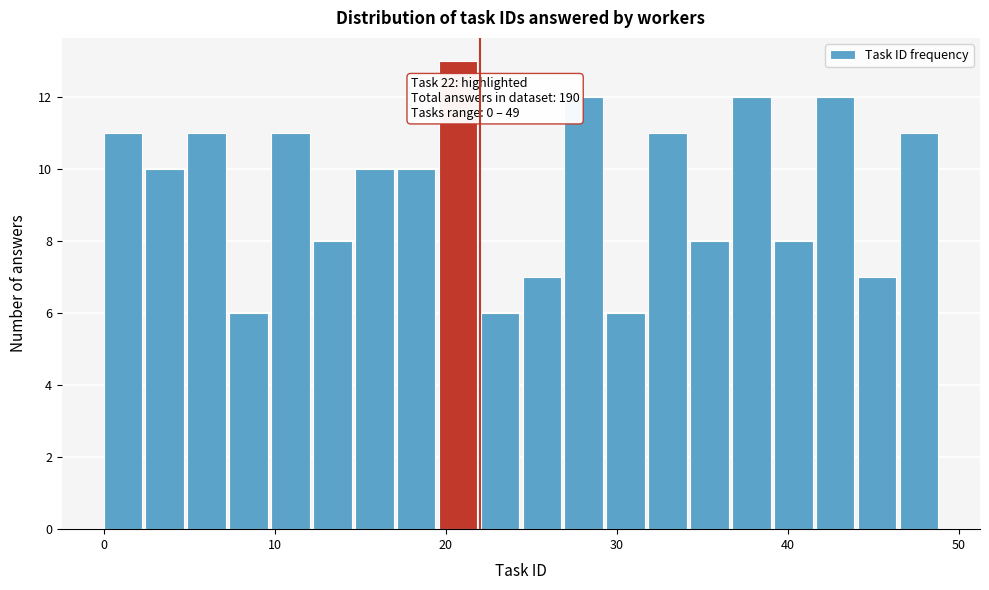

Around what value on the x-axis is the tallest bar? Give the approximate position of its centre, as read against the axis.

21